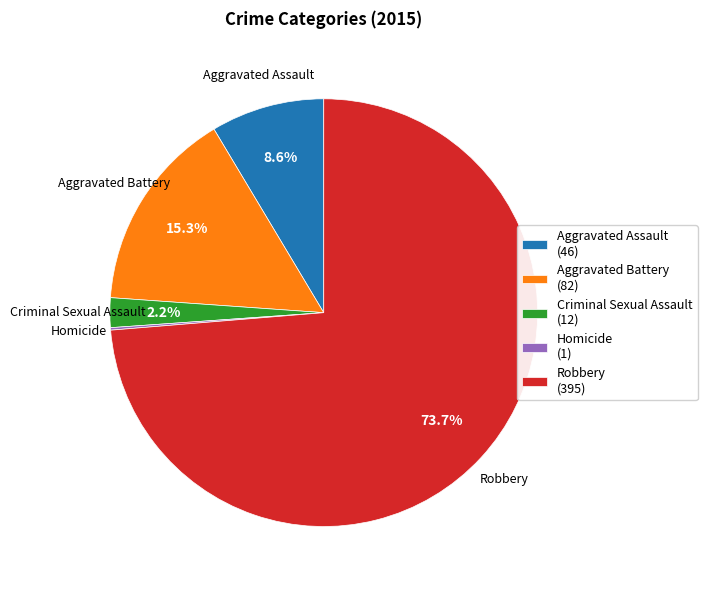

To the nearest percent, what portion does Robbery represent?

74%